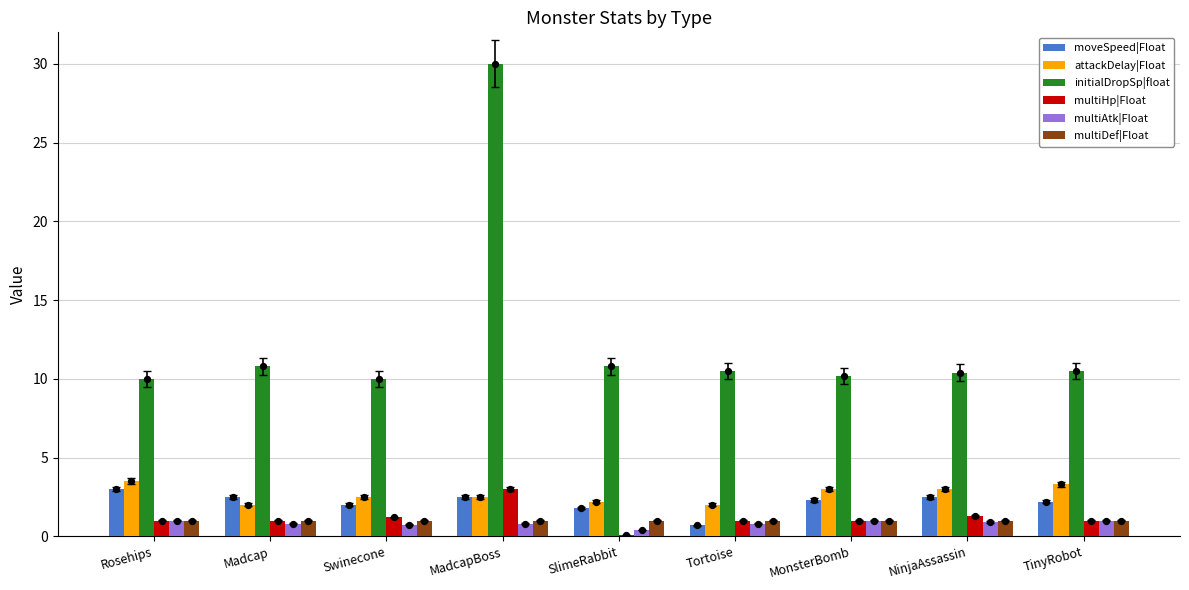

Which series reaches the minimum Y coordinate?

multiHp|Float